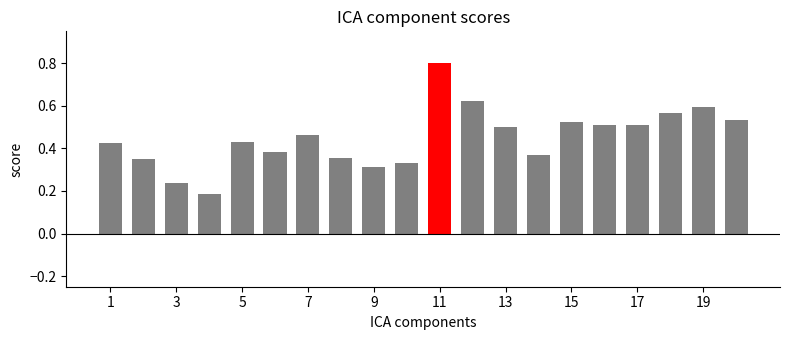

What is the sum of all values?

9.0